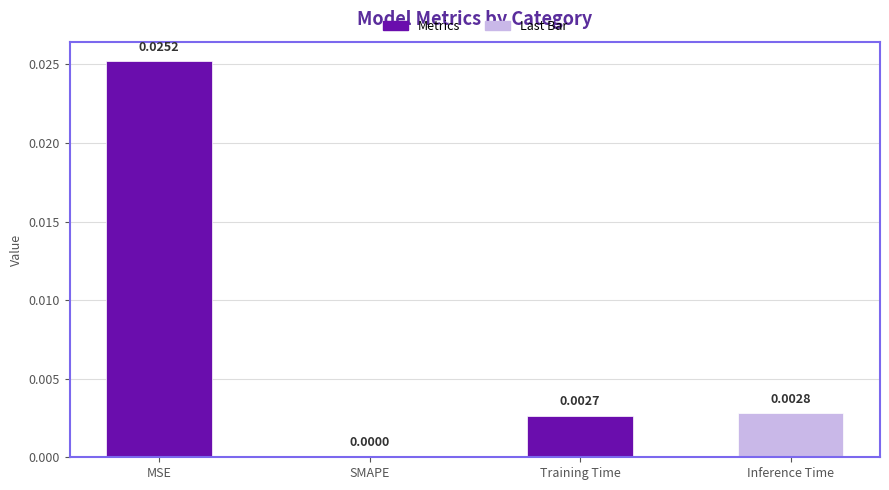

Between SMAPE and MSE, which is larger?

MSE